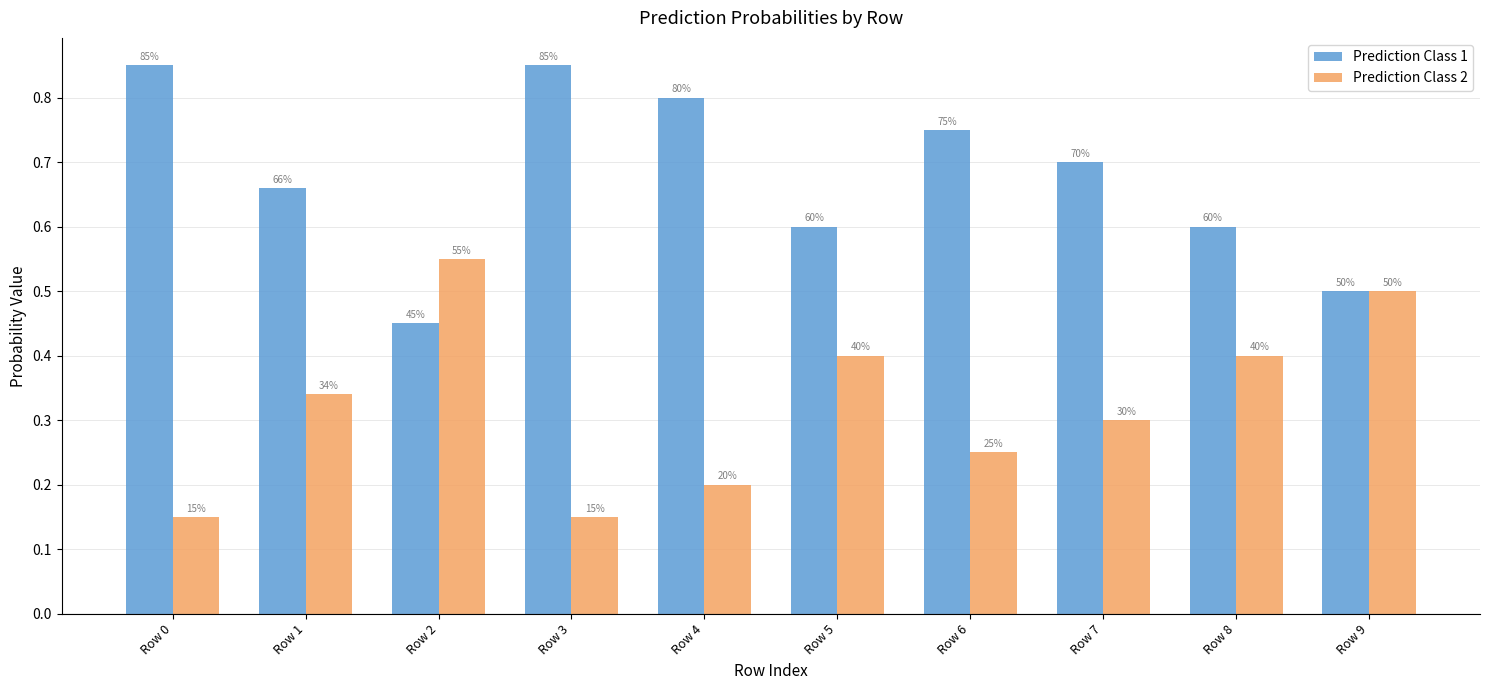

What is the value of the Prediction Class 1 bar at the 7th from the left?

0.8